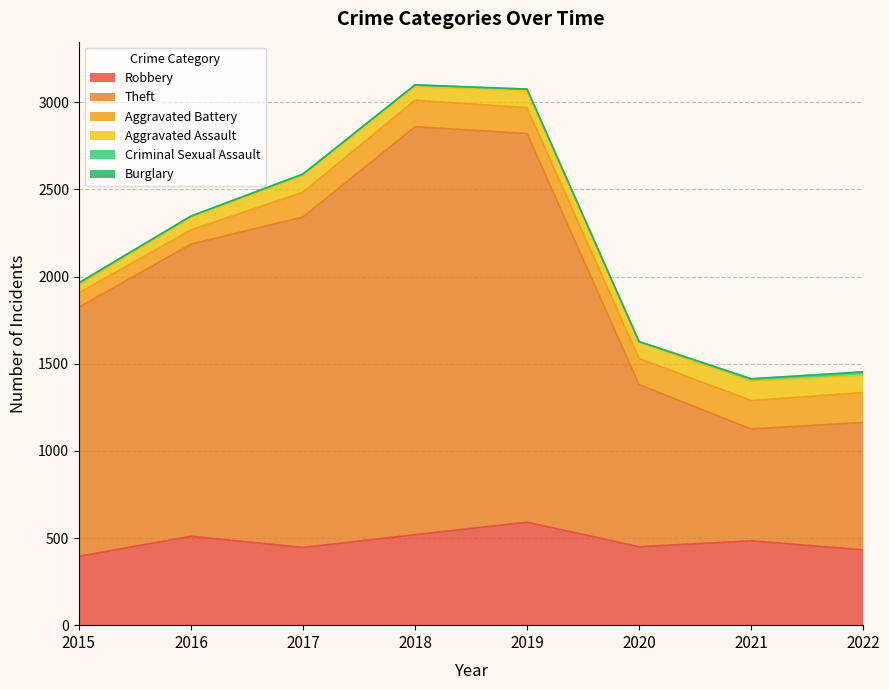

In Criminal Sexual Assault, how many points are higher than both neighbors (excluding endpoints)?

1